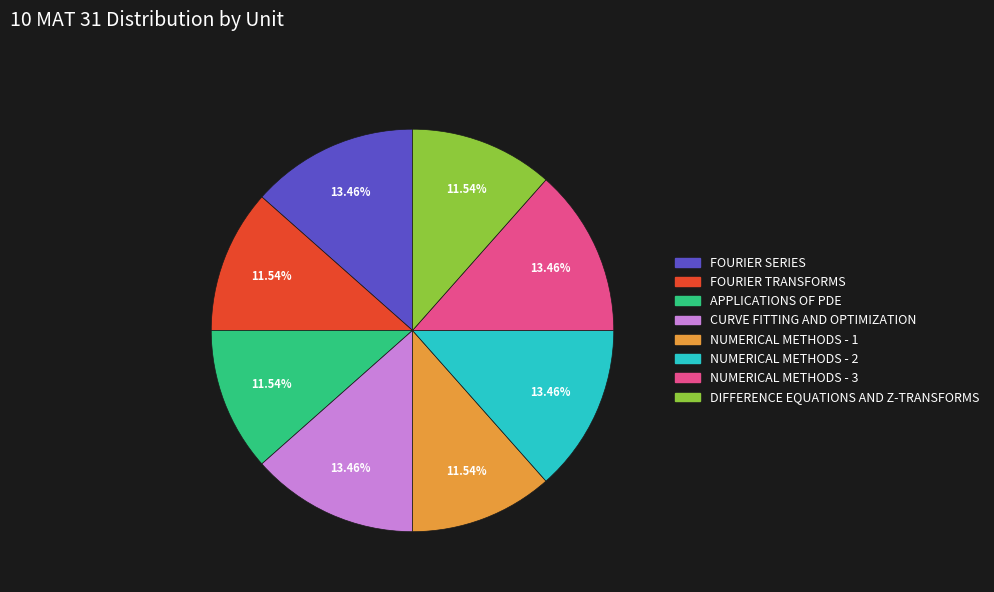

The NUMERICAL METHODS - 2 slice represents 13% of the pie. True or false?

True